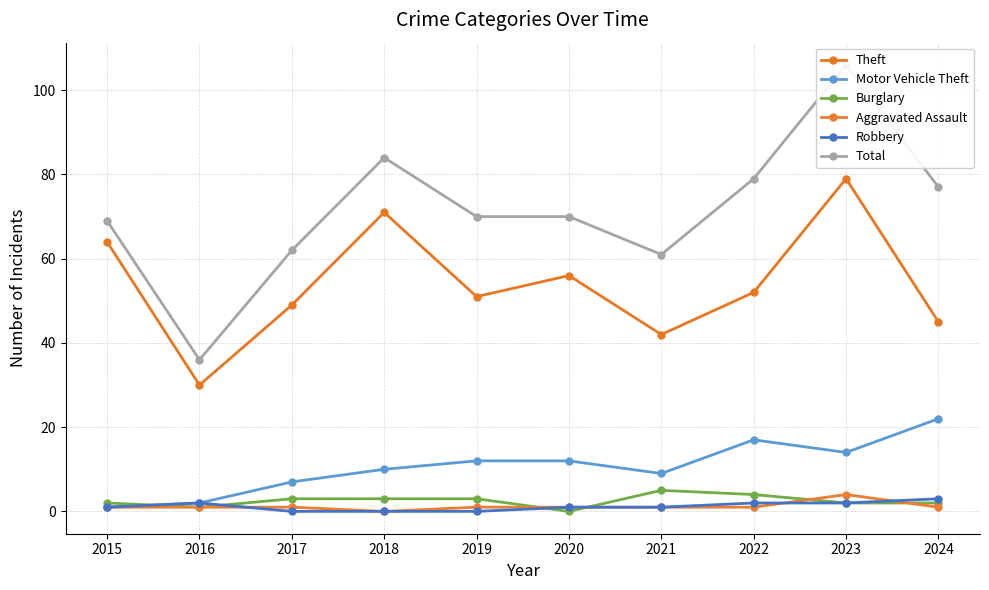

Is the value of Motor Vehicle Theft at 2019 greater than the value of Burglary at 2022?

Yes